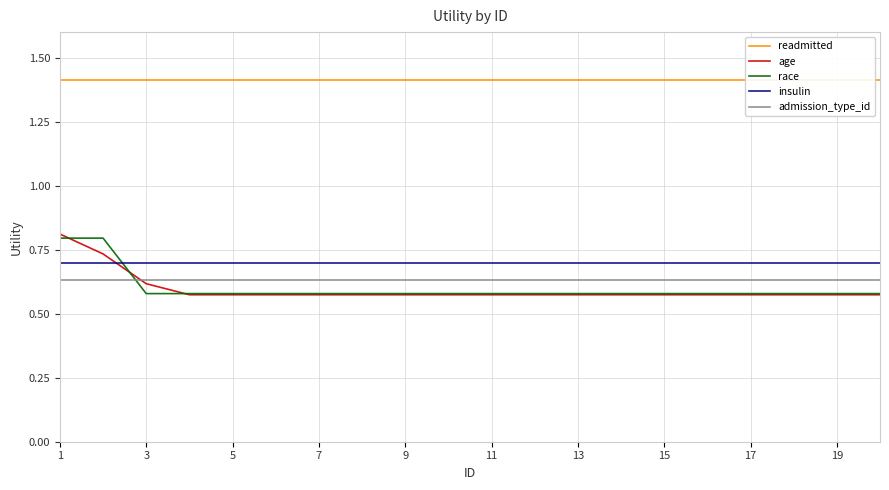

The value of race at 15 is 0.8. True or false?

False